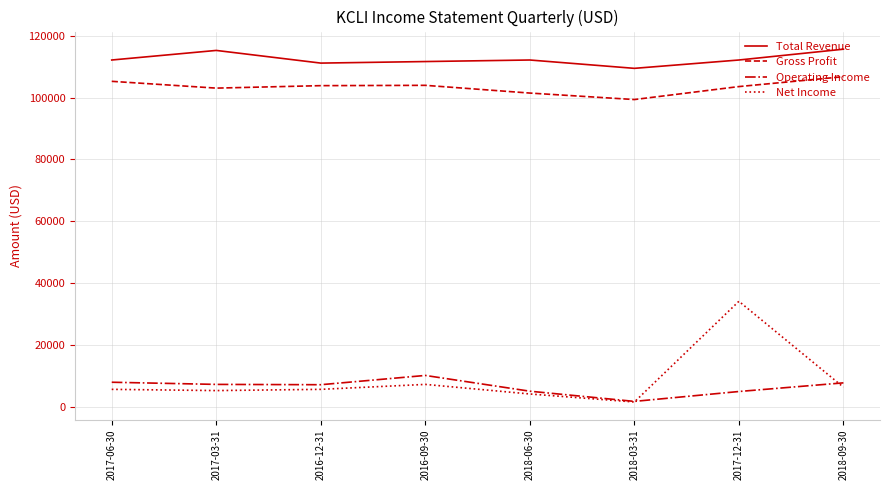

What is the difference between the maximum and minimum values in the Operating Income series?

8400